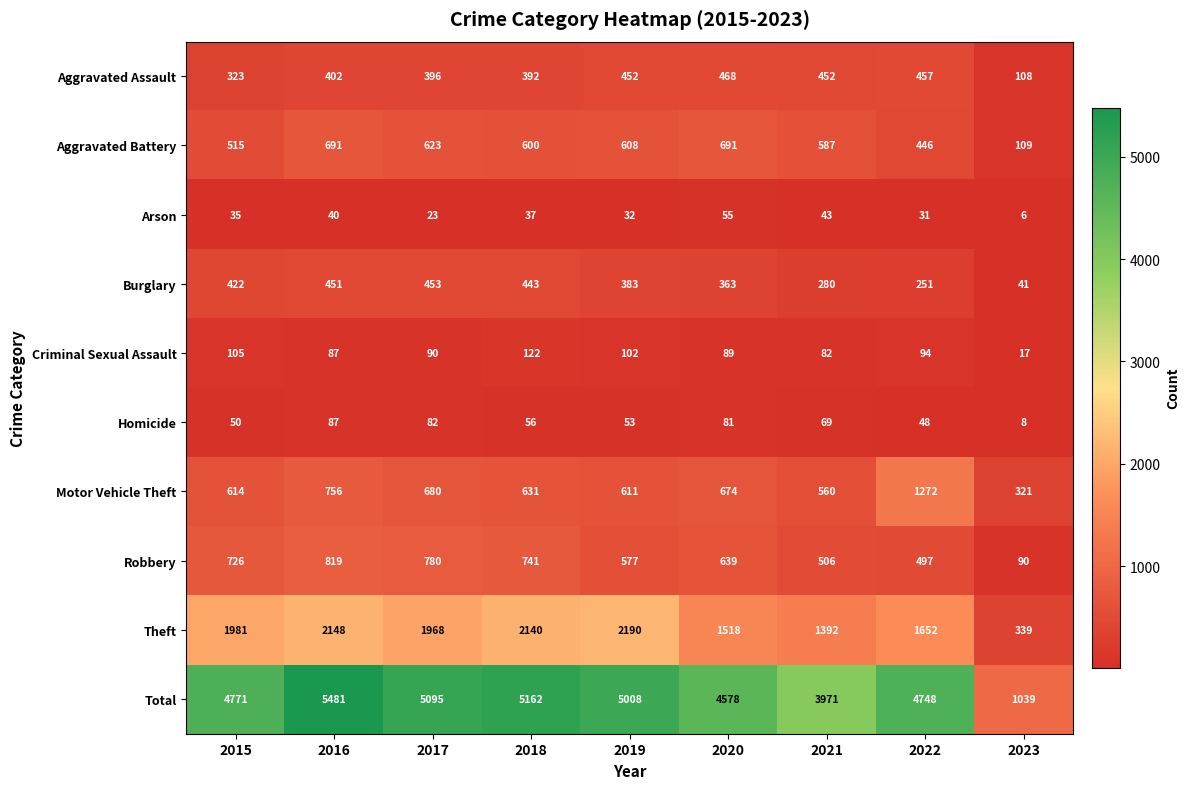

At 2020, list the series in order from largest to smallest.

Total, Theft, Aggravated Battery, Motor Vehicle Theft, Robbery, Aggravated Assault, Burglary, Criminal Sexual Assault, Homicide, Arson